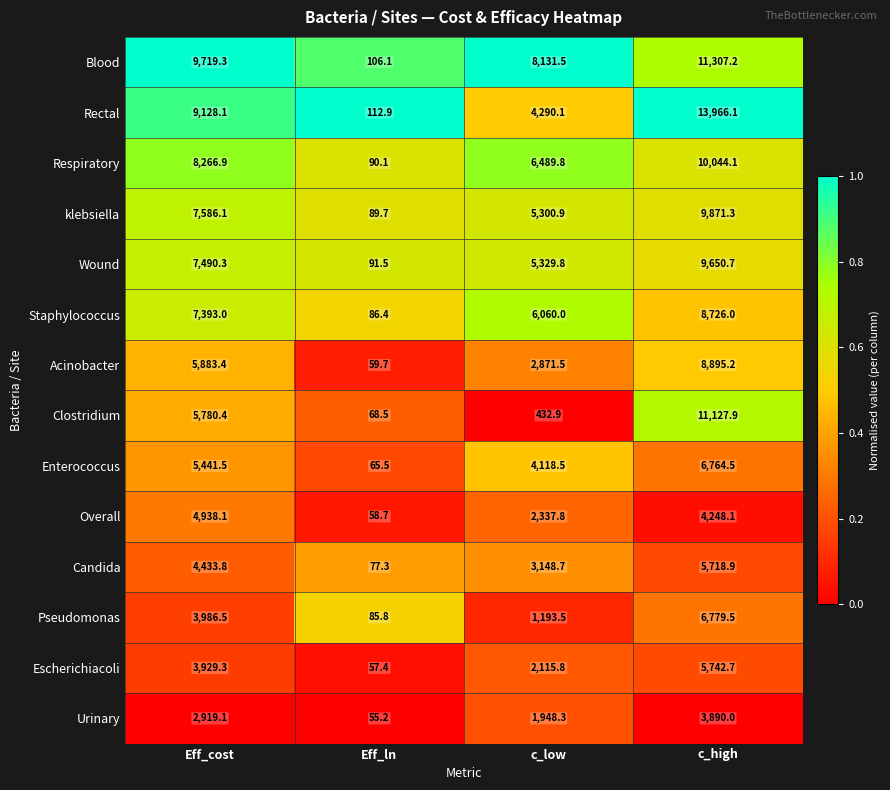

Which series has the widest spread of values?

Rectal